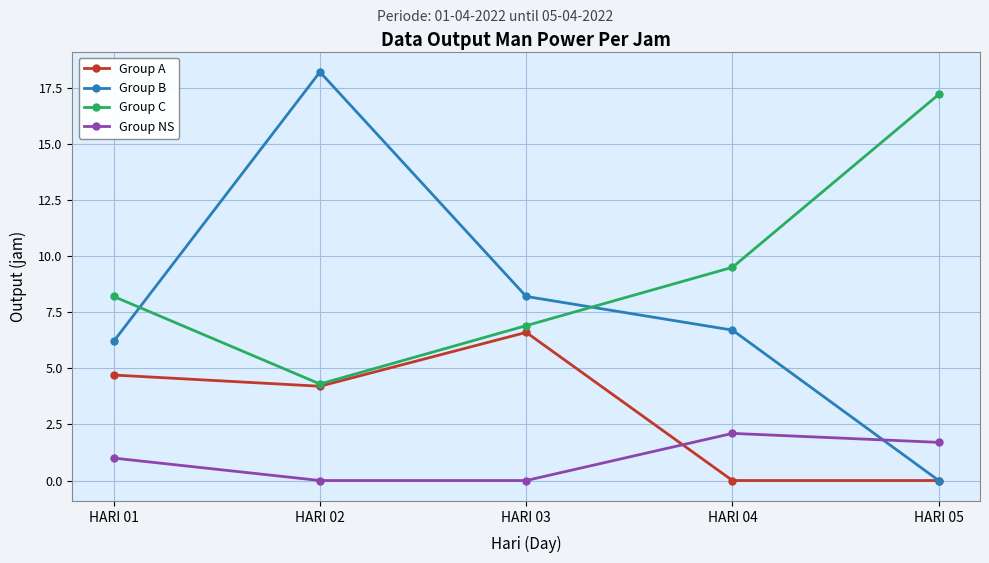

Which series changed the most between HARI 01 and HARI 02?

Group B